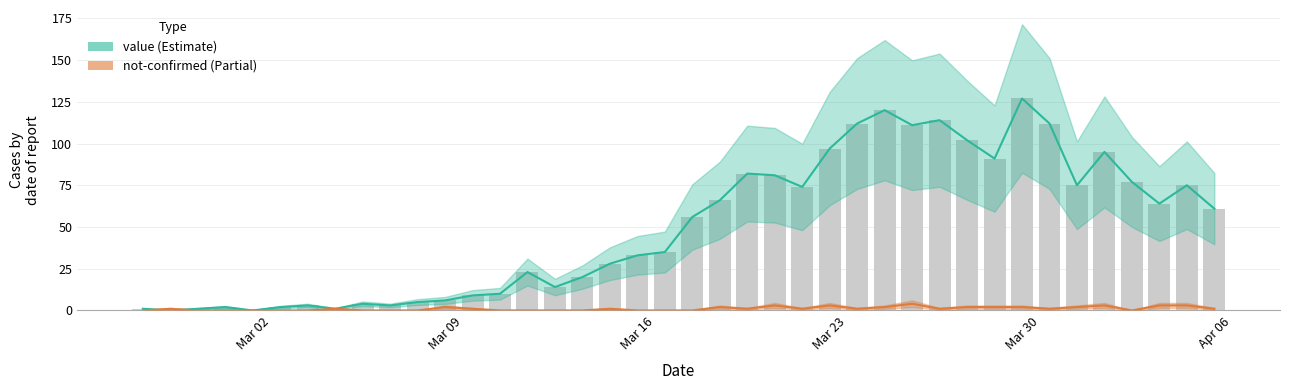

What are all the series names shown in the legend?

value, not-confirmed